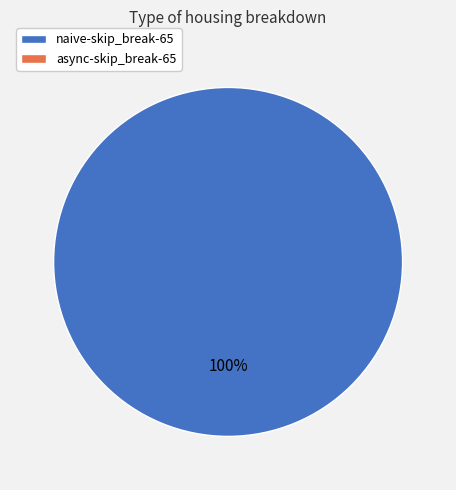

Does any single category account for the majority?

Yes